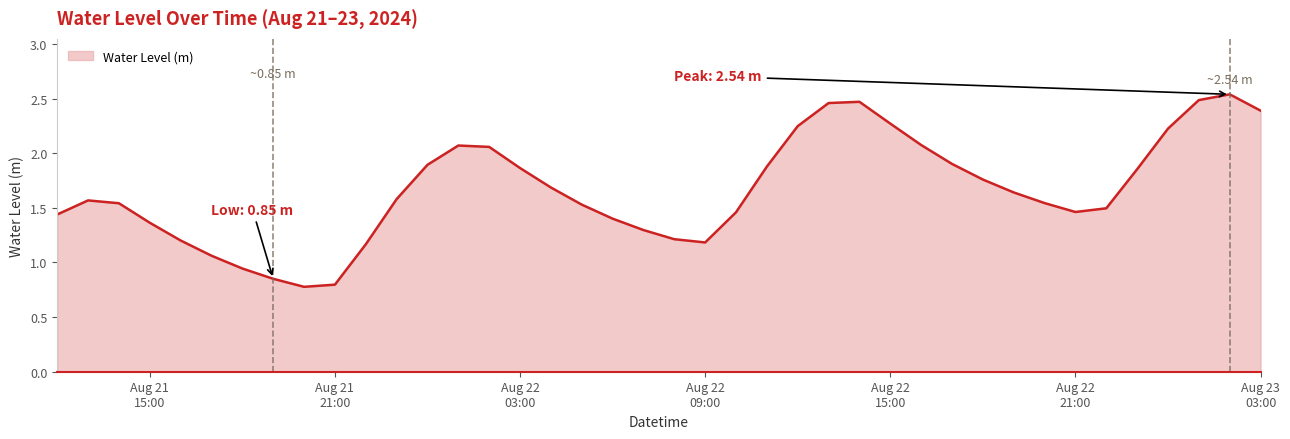

Does the chart have visible grid lines?

No